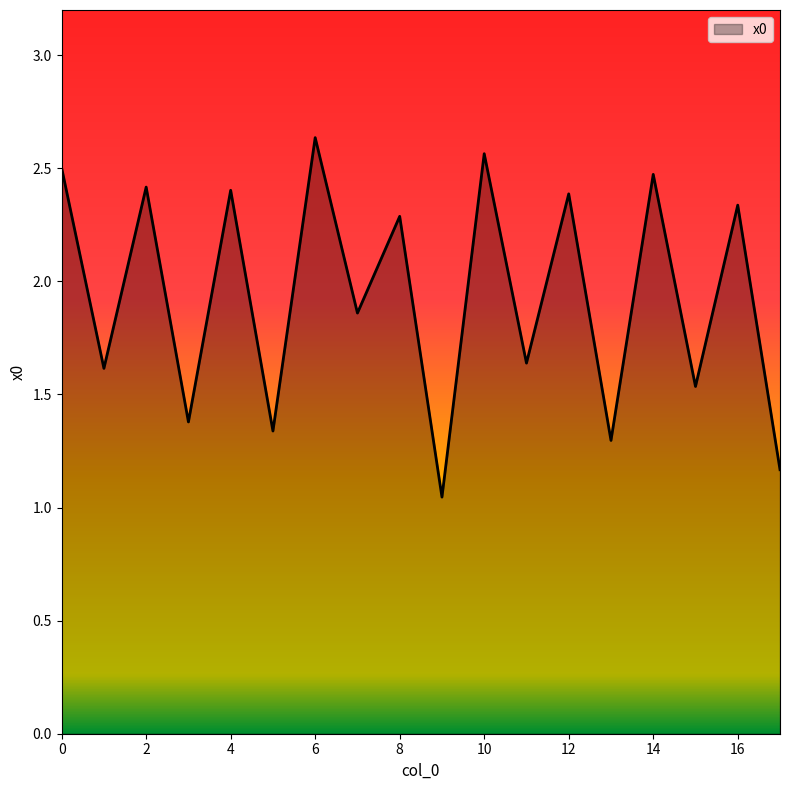

How many lines are shown in the chart?

1